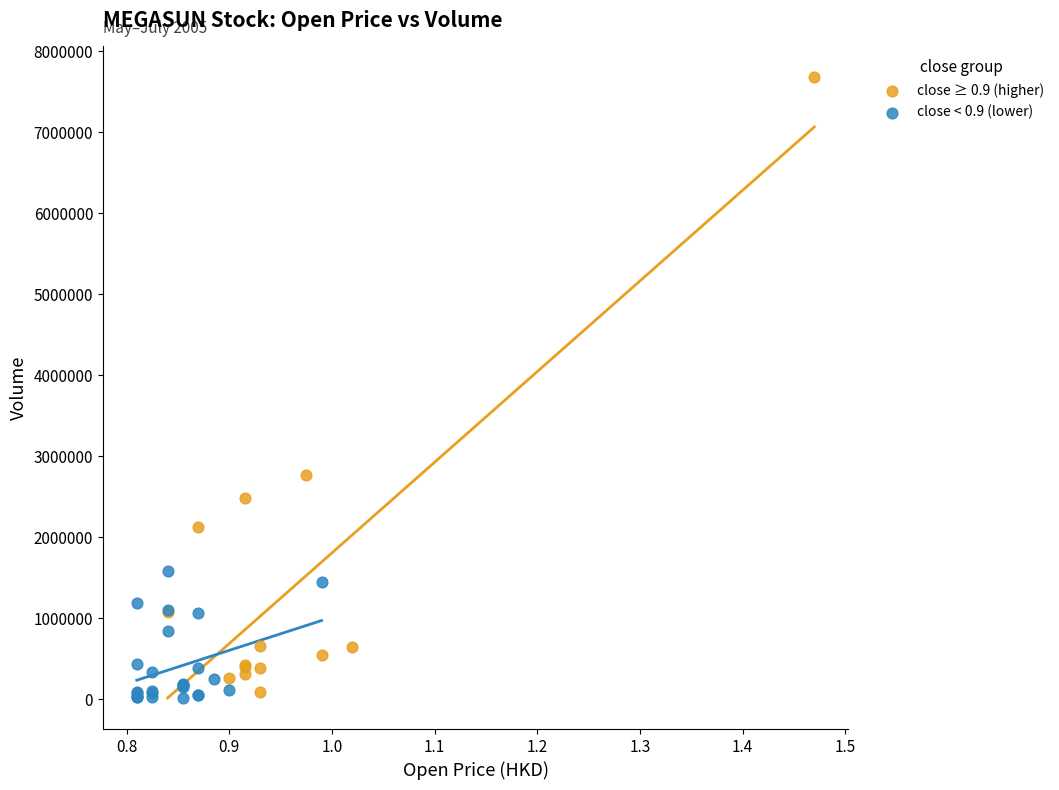

Which series has the largest Y range (max minus min)?

close ≥ 0.9 (higher)